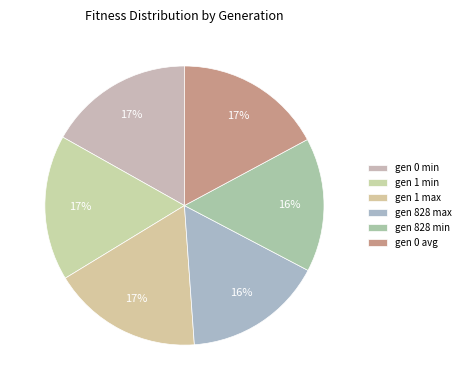

How many segments does this pie chart have?

6